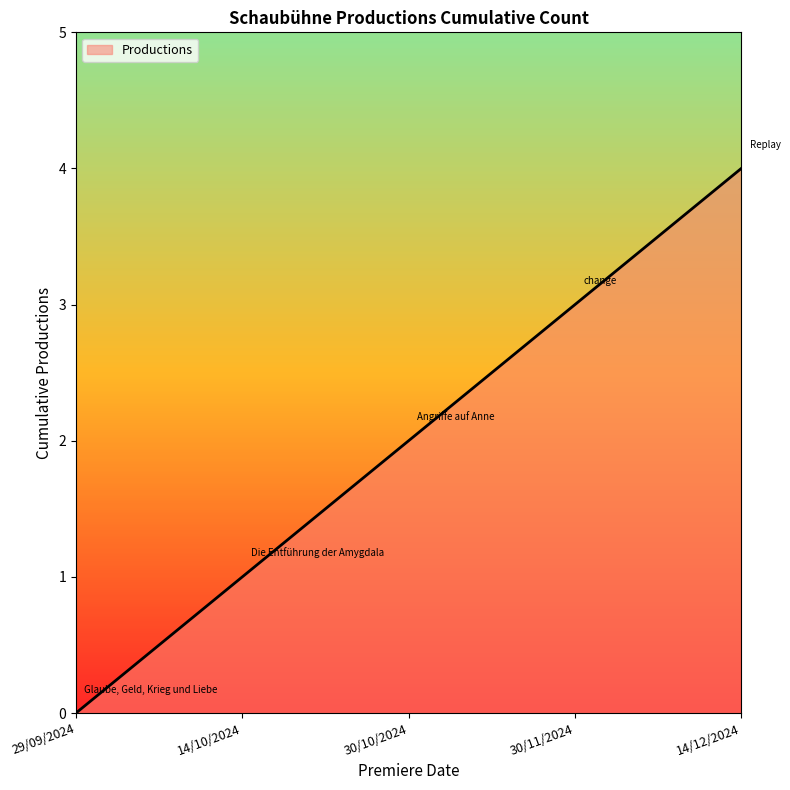

True or false: the data shows -3 at 29/09/2024.

False